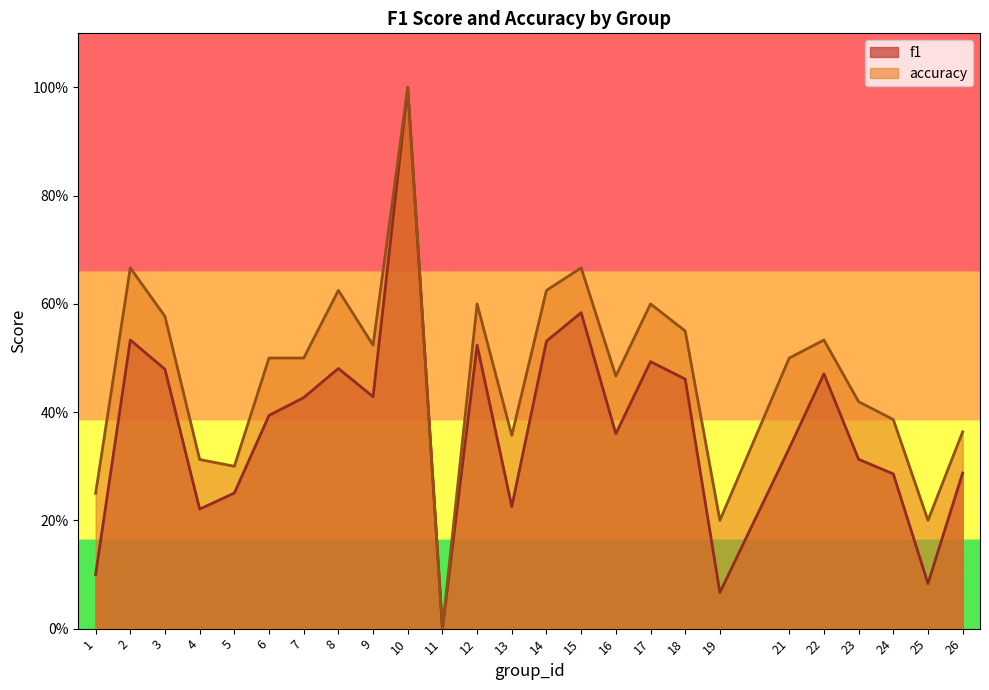

True or false: f1 and accuracy cross at least once.

False